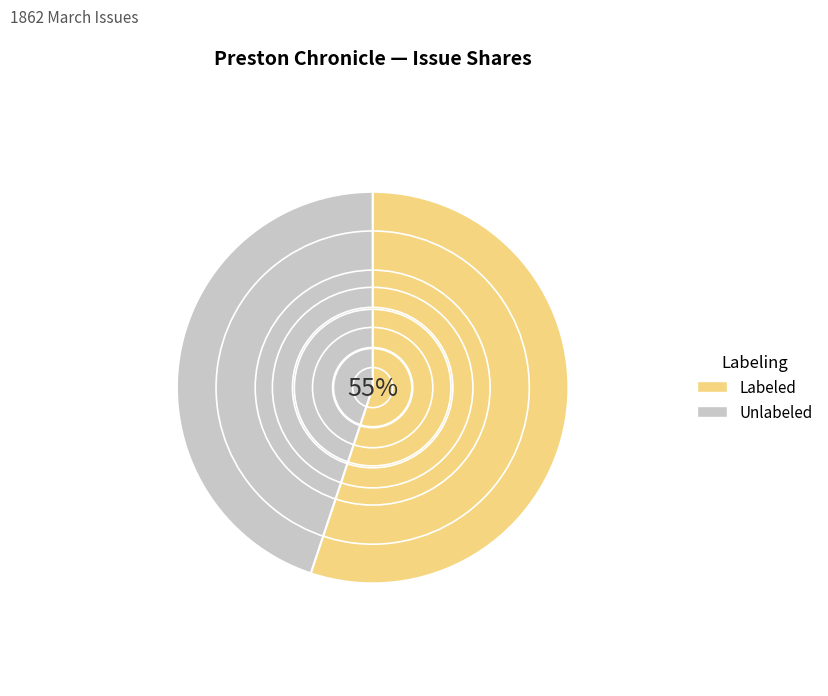

To the nearest percent, what is the average slice percentage?

50%